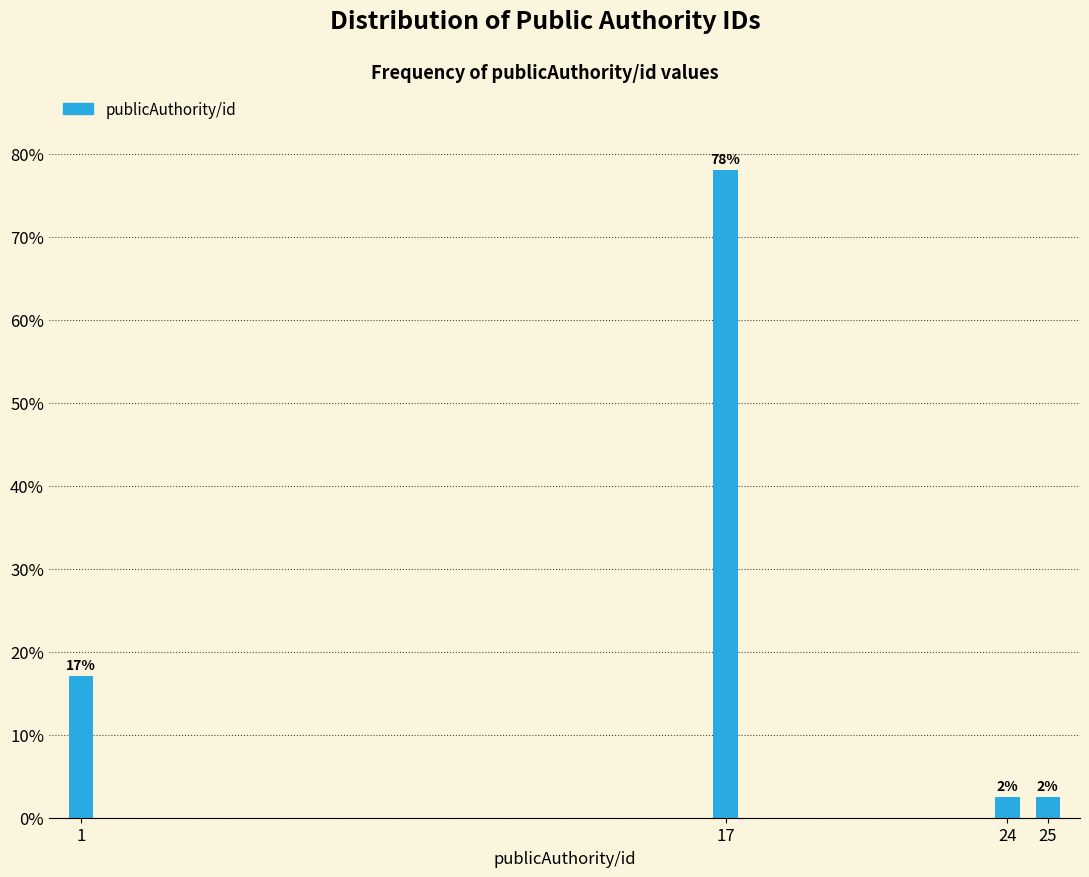

The chart shows a value of 4.5 at 1. True or false?

False